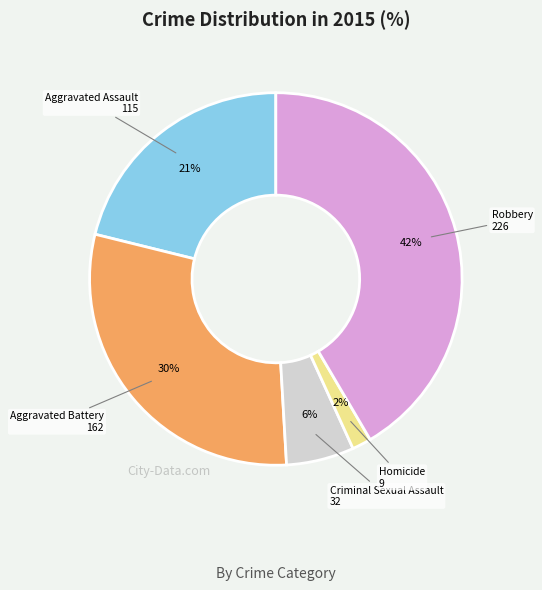

Is there any slice that represents more than half of the pie?

No